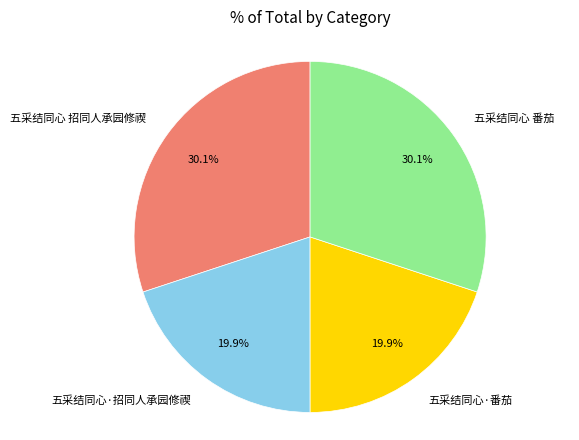

What is the total percentage of 五采结同心·招同人承园修禊 and 五采结同心 番茄?

50.0%